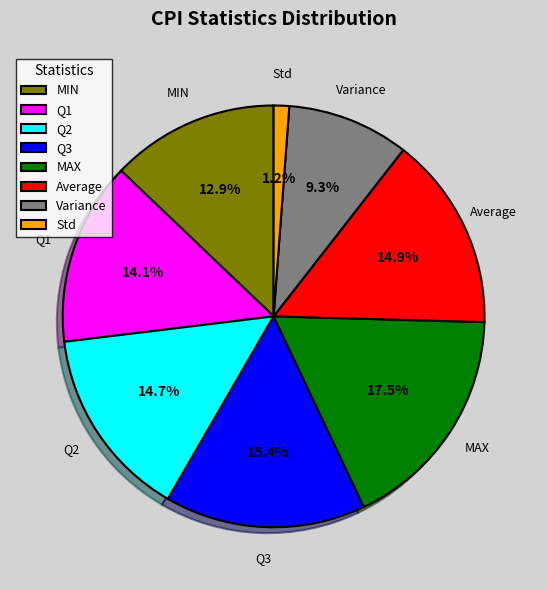

Count the number of slices in the pie.

8